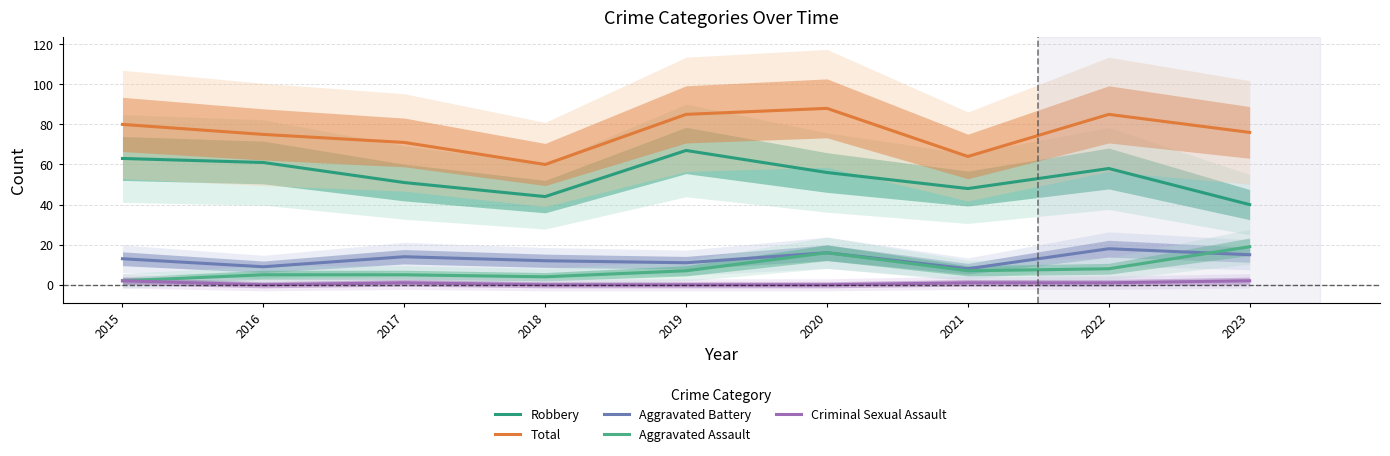

Rank the series at 2015 from highest to lowest value.

Total, Robbery, Aggravated Battery, Aggravated Assault, Criminal Sexual Assault